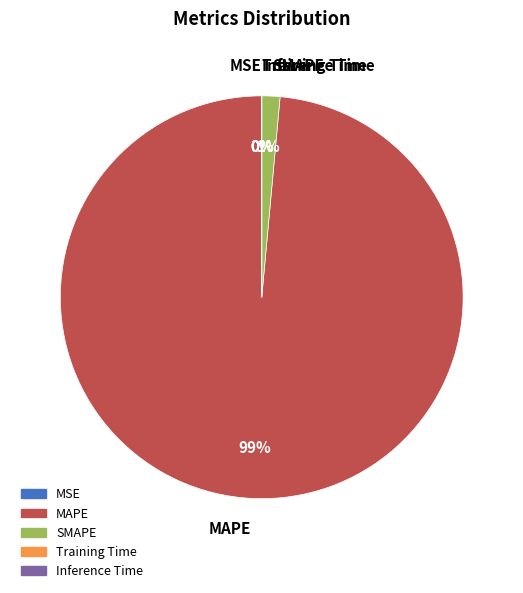

Is there any slice that represents more than half of the pie?

Yes